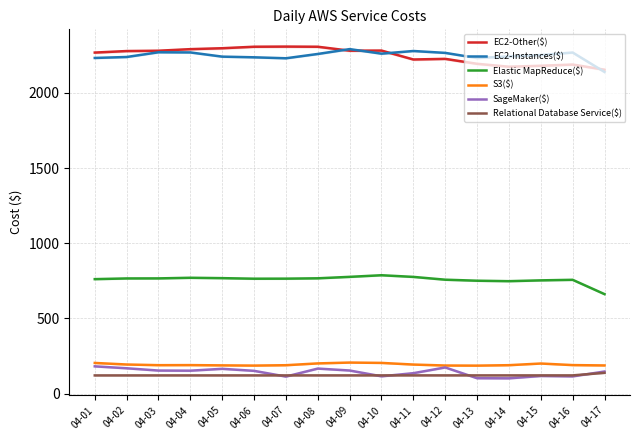

Where does the EC2-Other($) series first go above 2278?

04-02